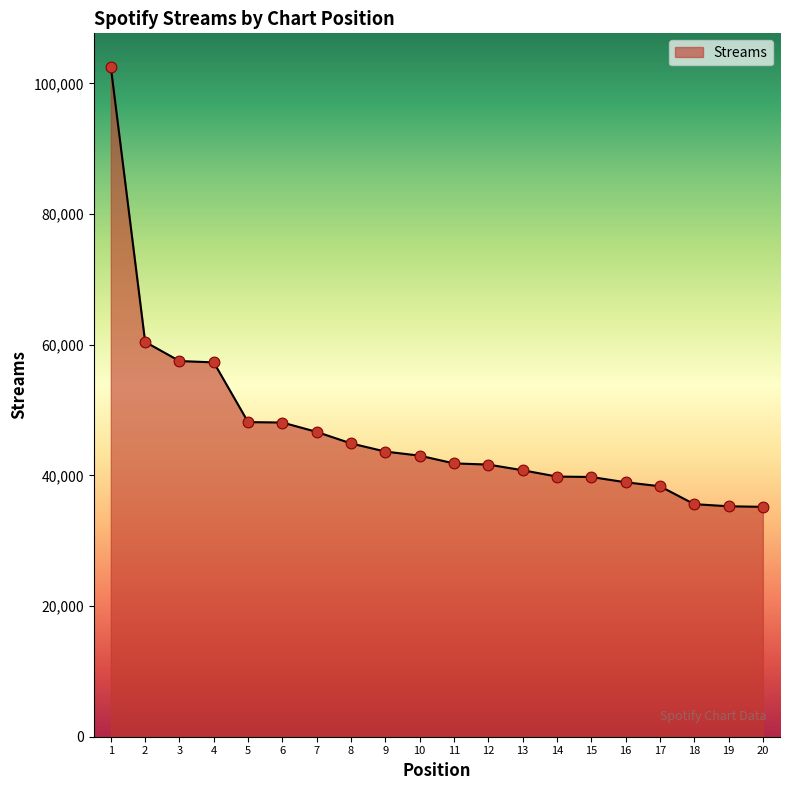

What is the change in value from 11 to 20?

-6651